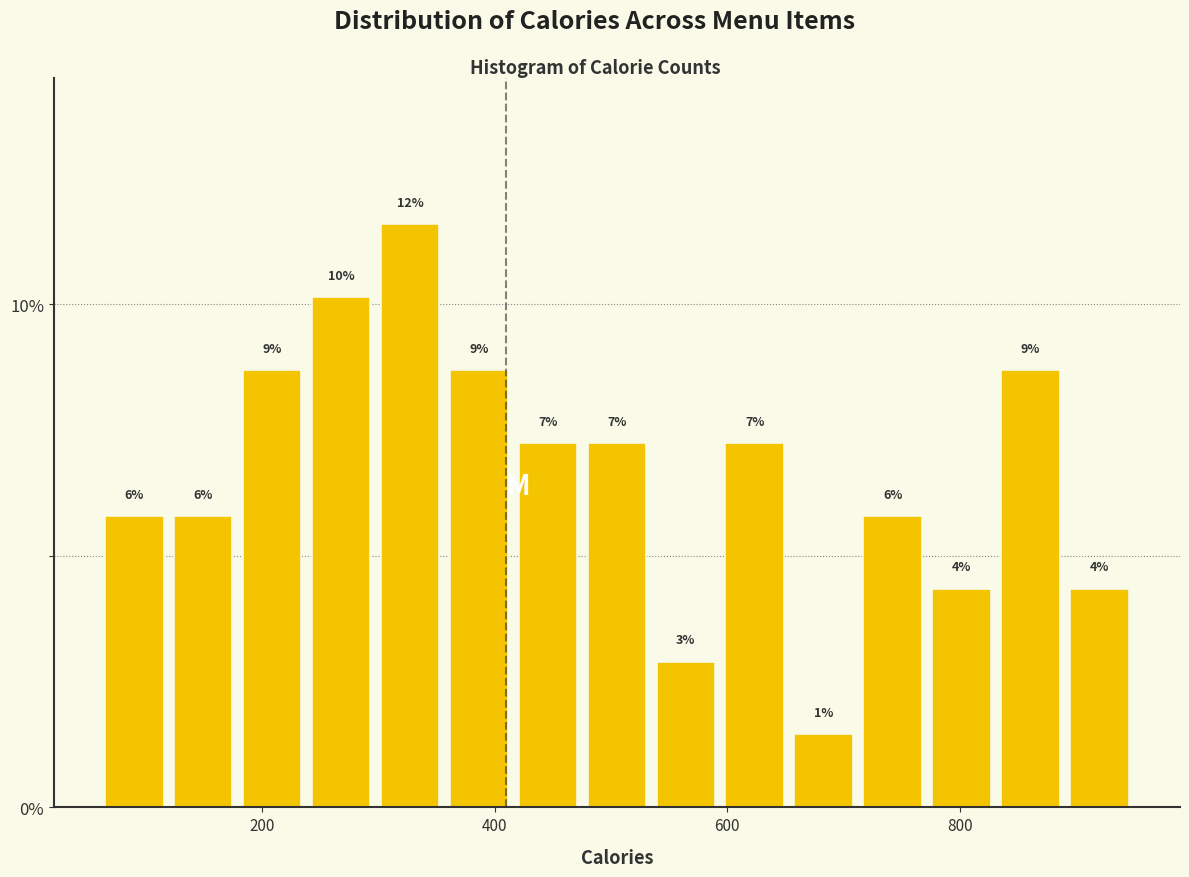

Around what value on the x-axis is the tallest bar? Give the approximate position of its centre, as read against the axis.

320